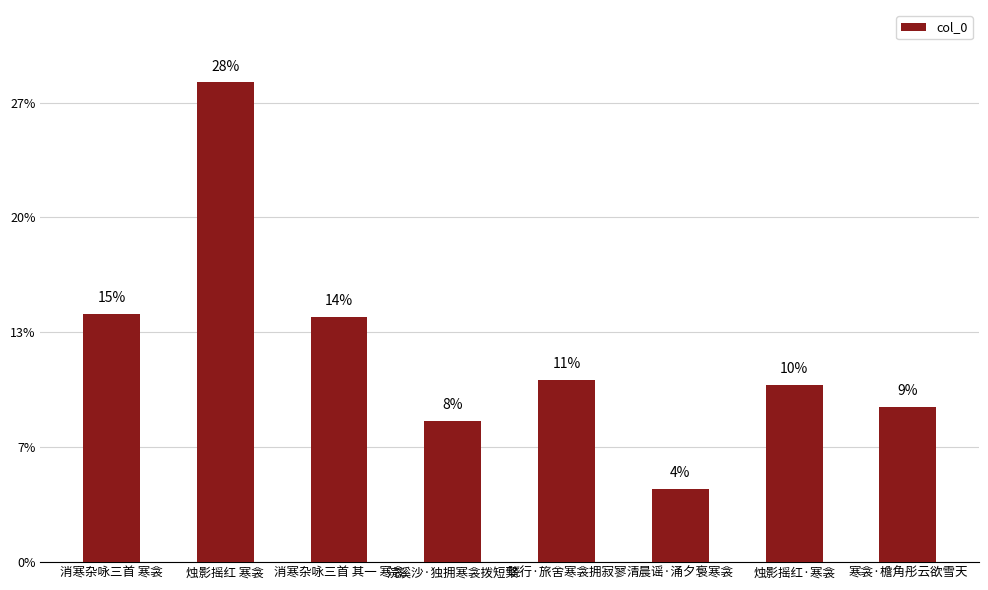

What is the difference between the values at 烛影摇红·寒衾 and 烛影摇红 寒衾?

526552